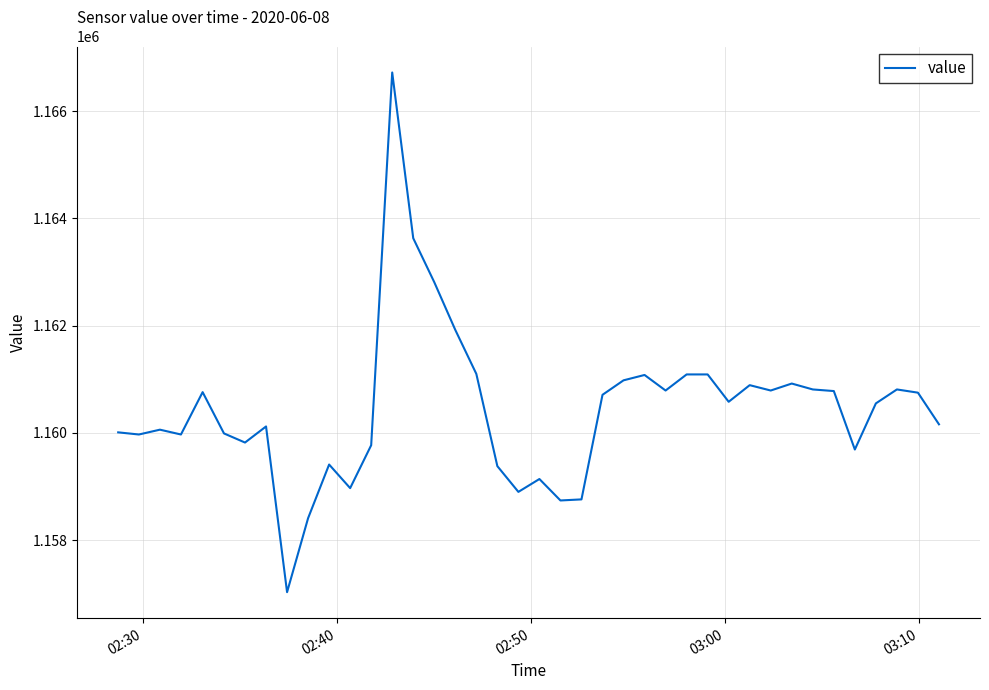

What is the greatest value displayed?

1166720